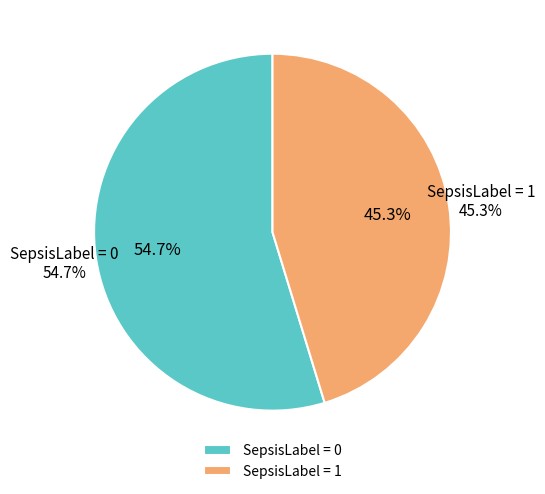

Is it true that 19 is 16% of the pie?

False